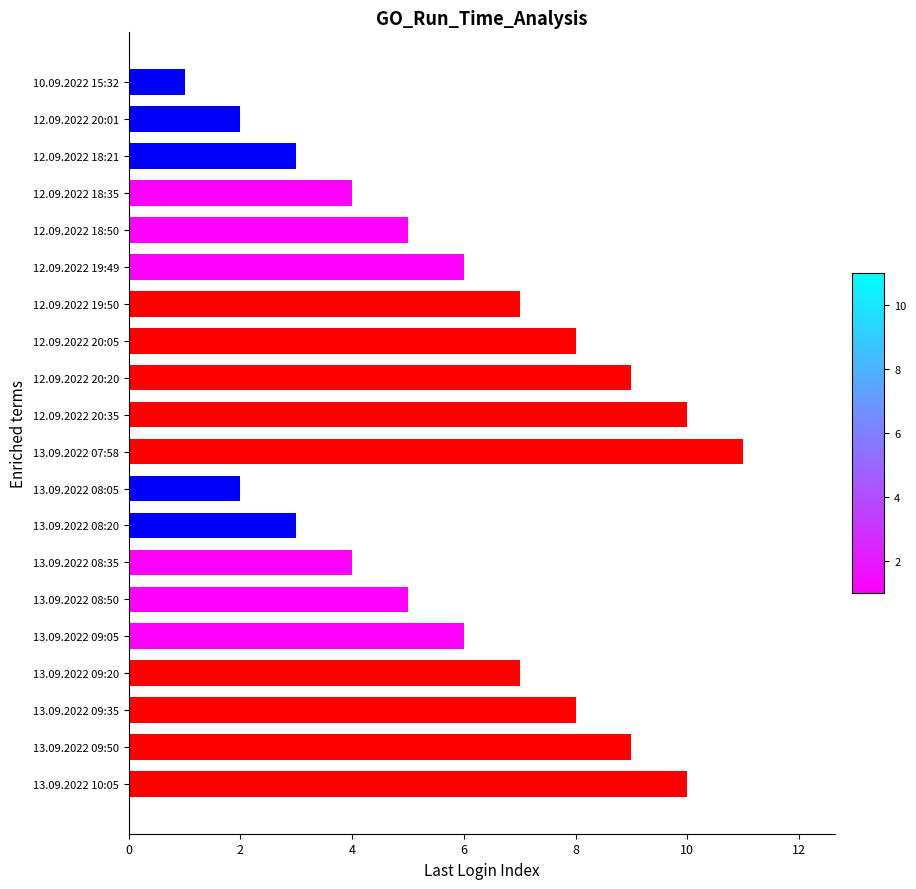

How many distinct data groups are displayed?

1